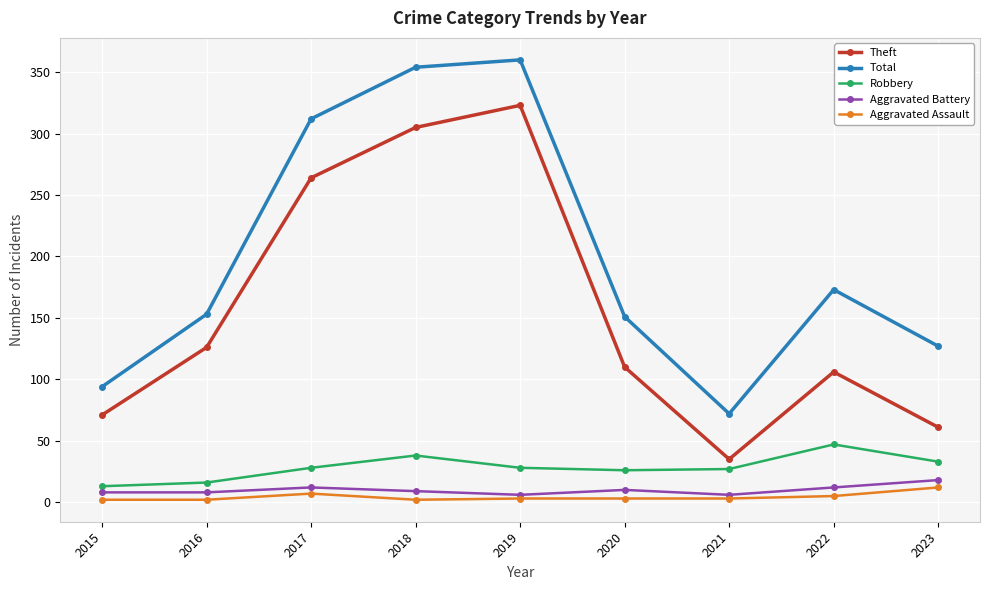

What is the average value of the Total series?

200